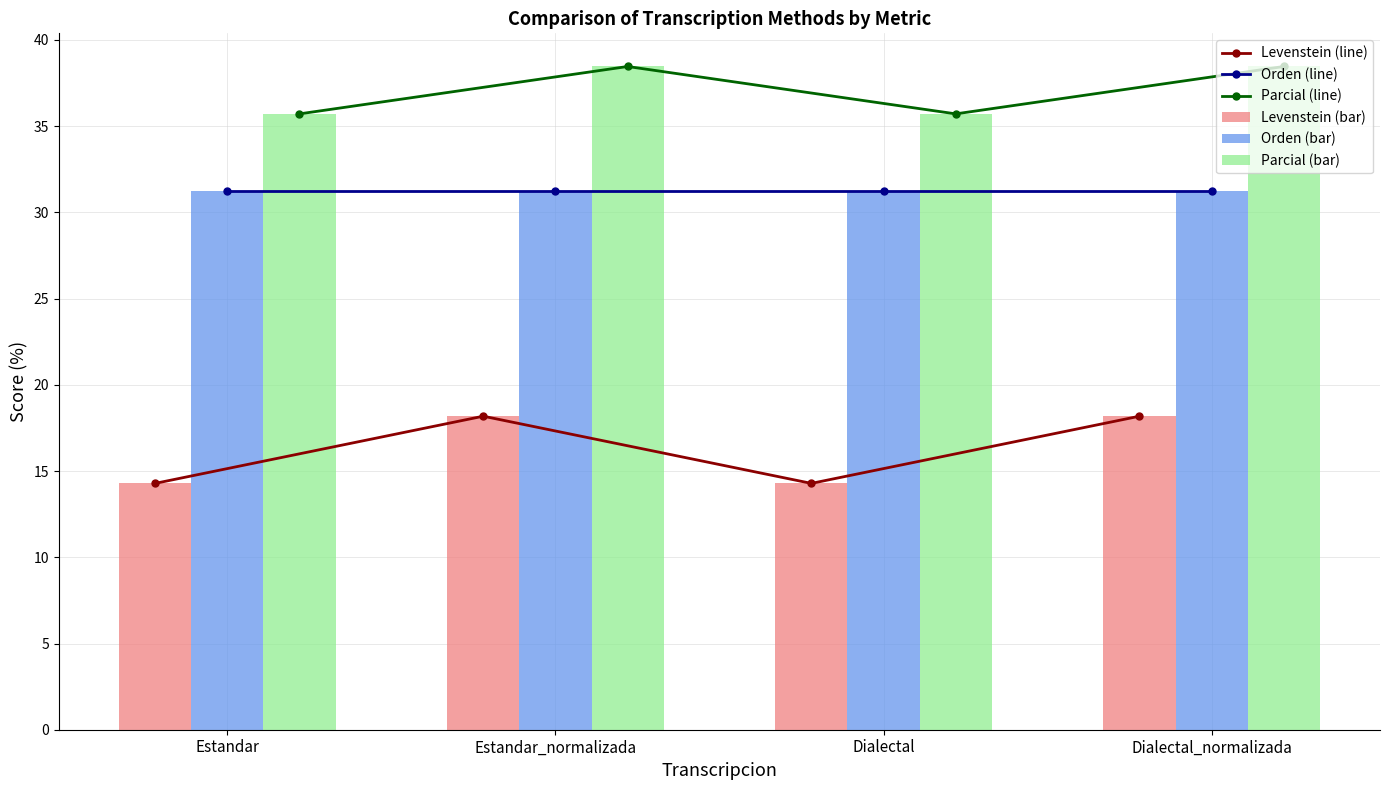

Rank the series at Estandar_normalizada from highest to lowest value.

Parcial (line), Parcial (bar), Orden (line), Orden (bar), Levenstein (line), Levenstein (bar)